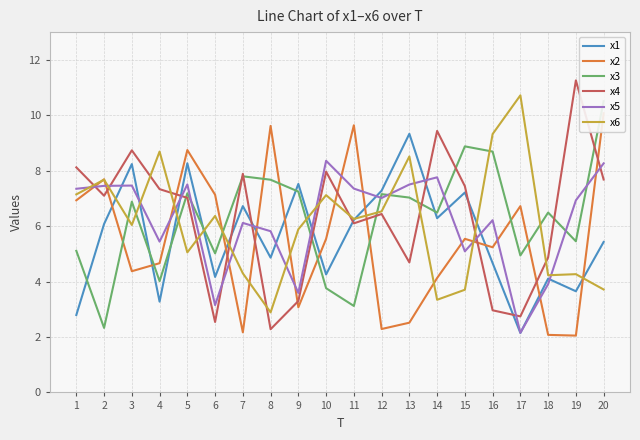

What is the difference between the second highest and second lowest values in the x5 series?

5.1